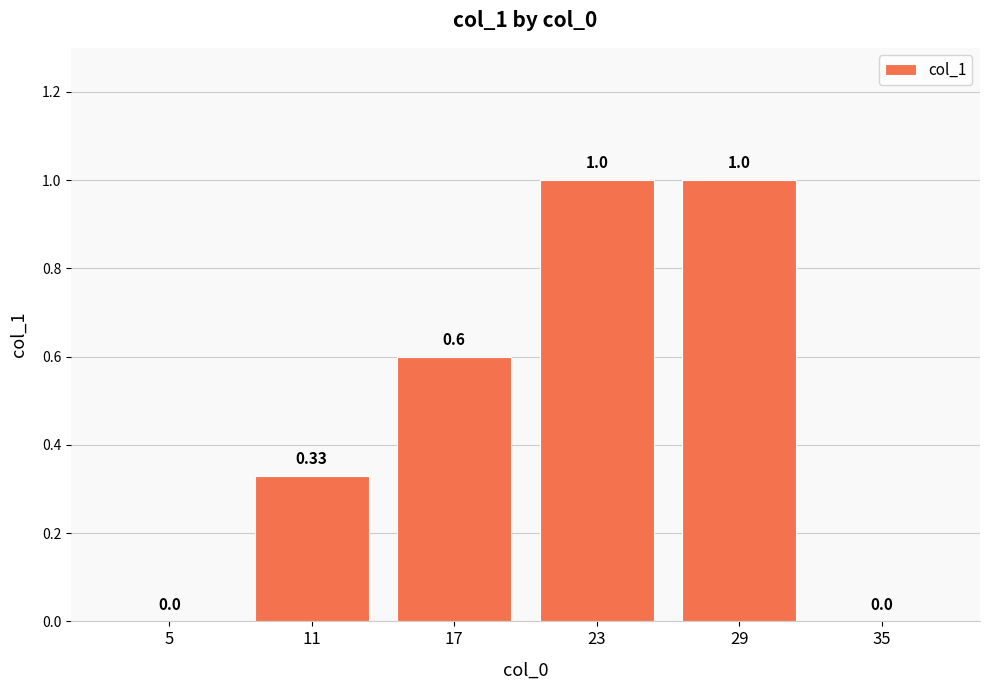

Which has a higher value, 23 or 5?

23